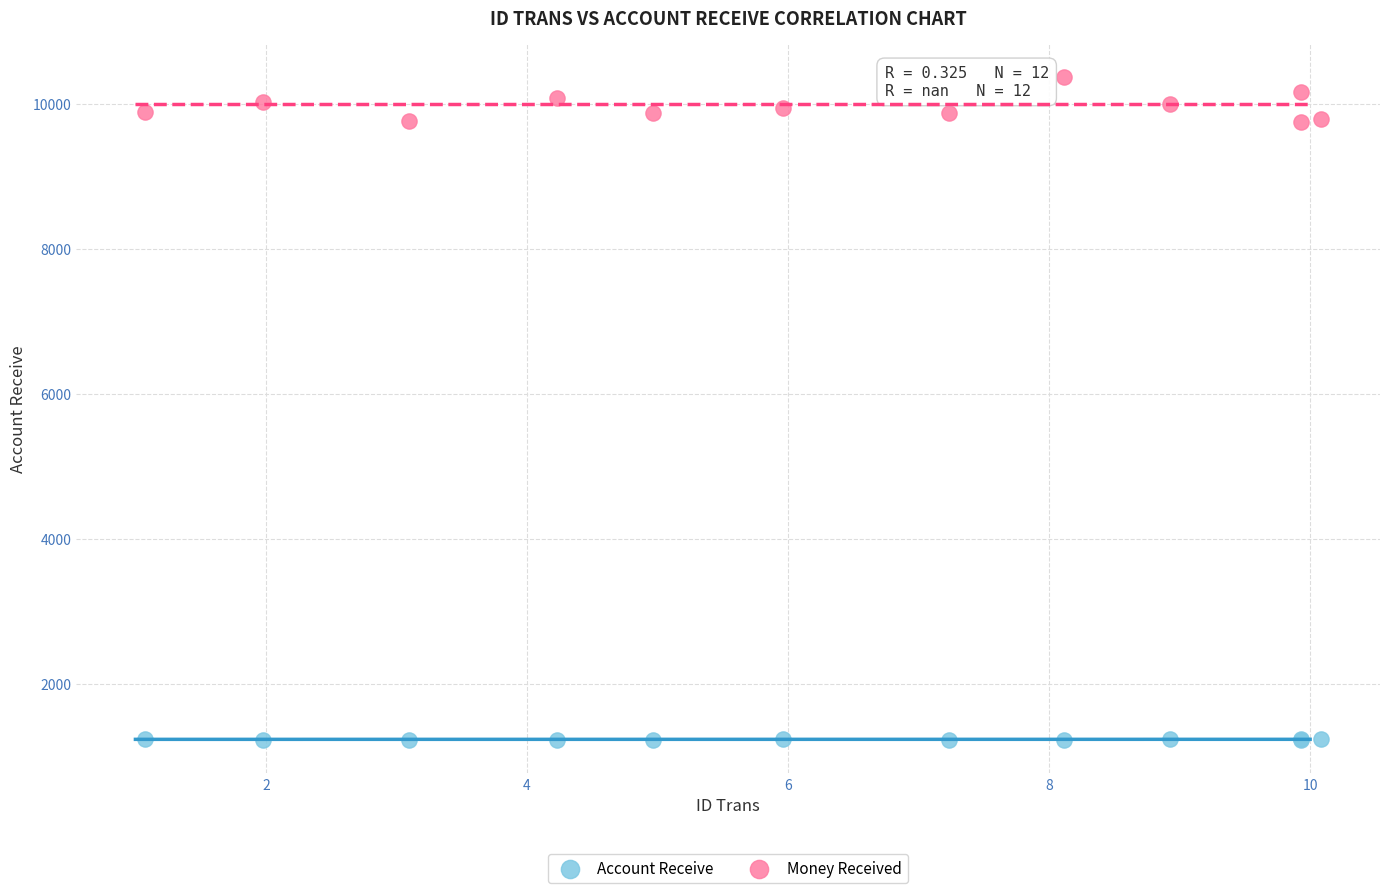

What are all the series names shown in the legend?

Account Receive, Money Received